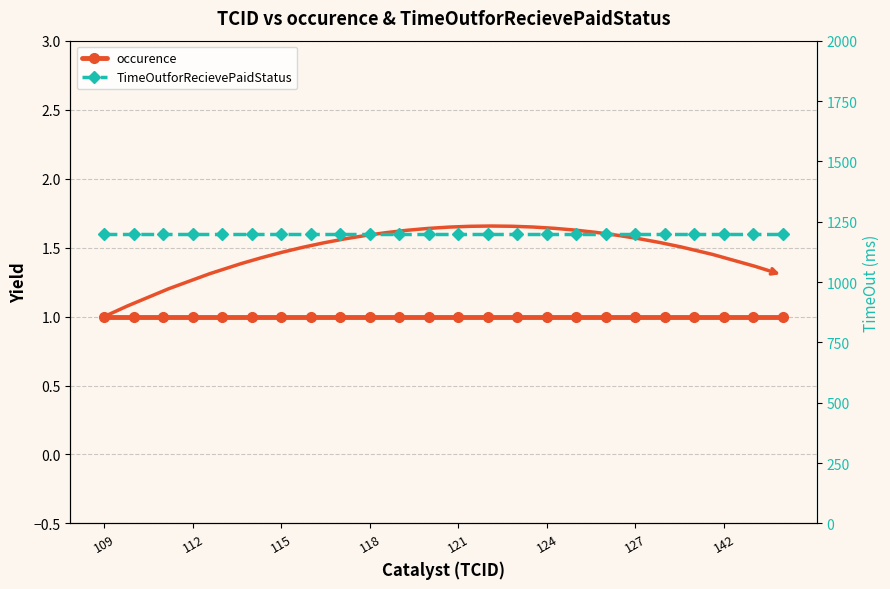

At which category is the sum across all series the highest?

109